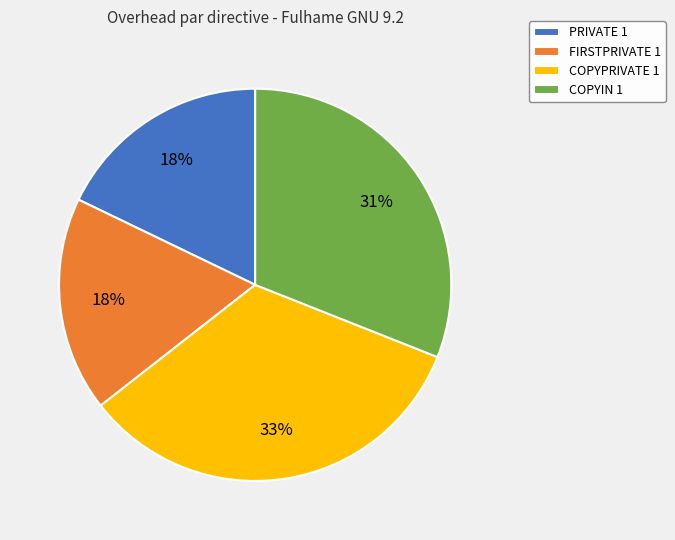

Does FIRSTPRIVATE 1 account for over 50% of the chart?

No